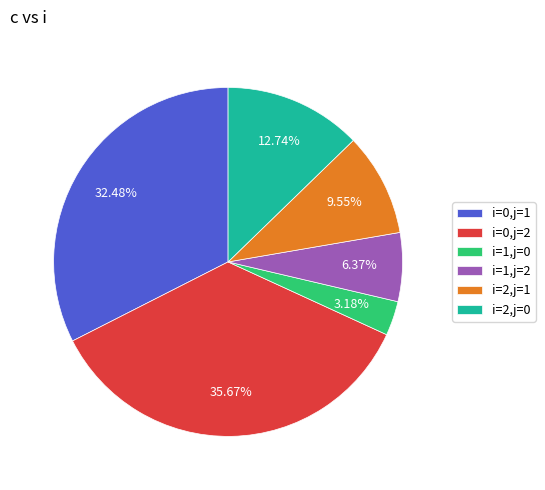

Between i=1,j=0 and i=0,j=2, which is larger?

i=0,j=2